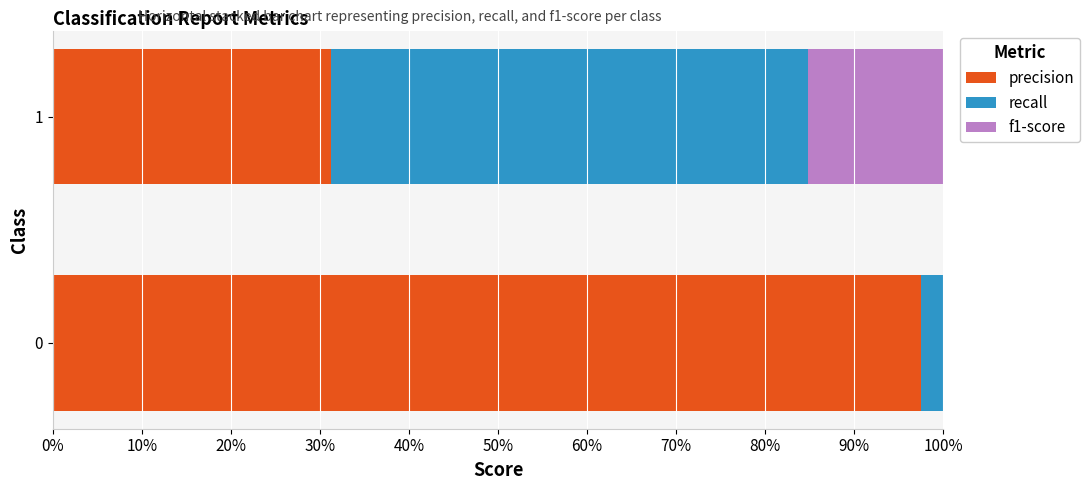

Reading left to right, extract all data points from this chart.

precision: 1.0	0.3
recall: 0.9	0.5
f1-score: 1.0	0.4